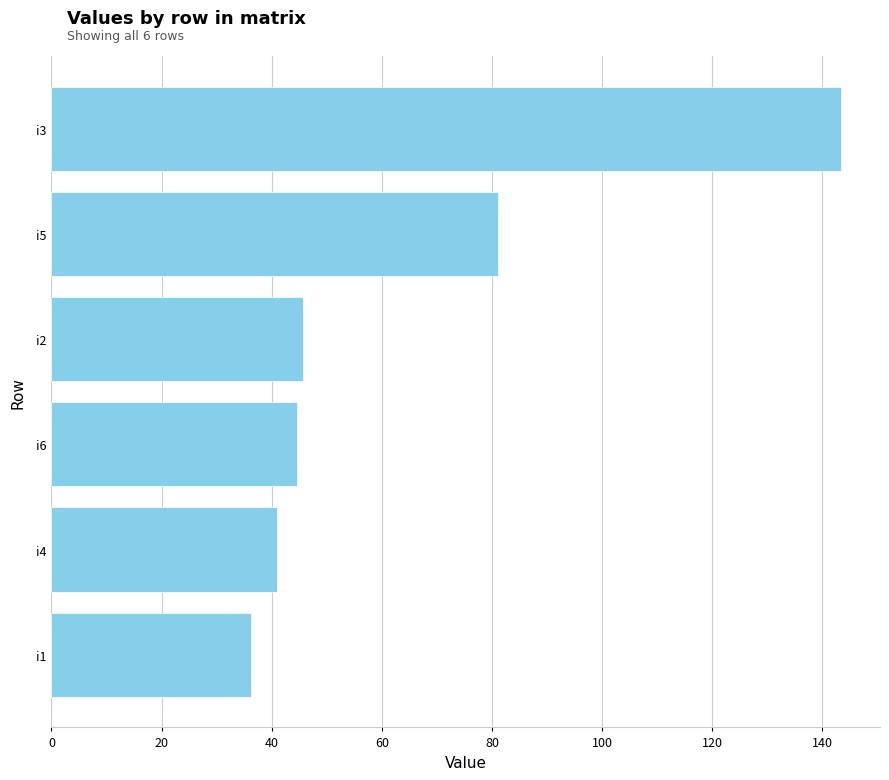

Is it true that the value at i1 is 36.2?

True